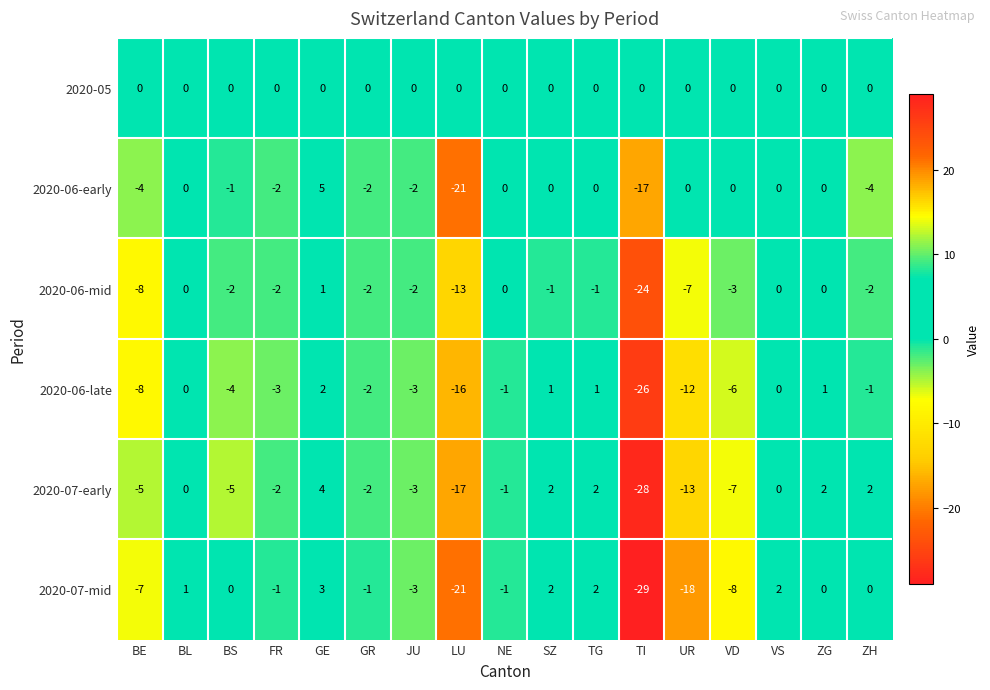

The 2020-06-mid series shows 0 at NE. True or false?

True